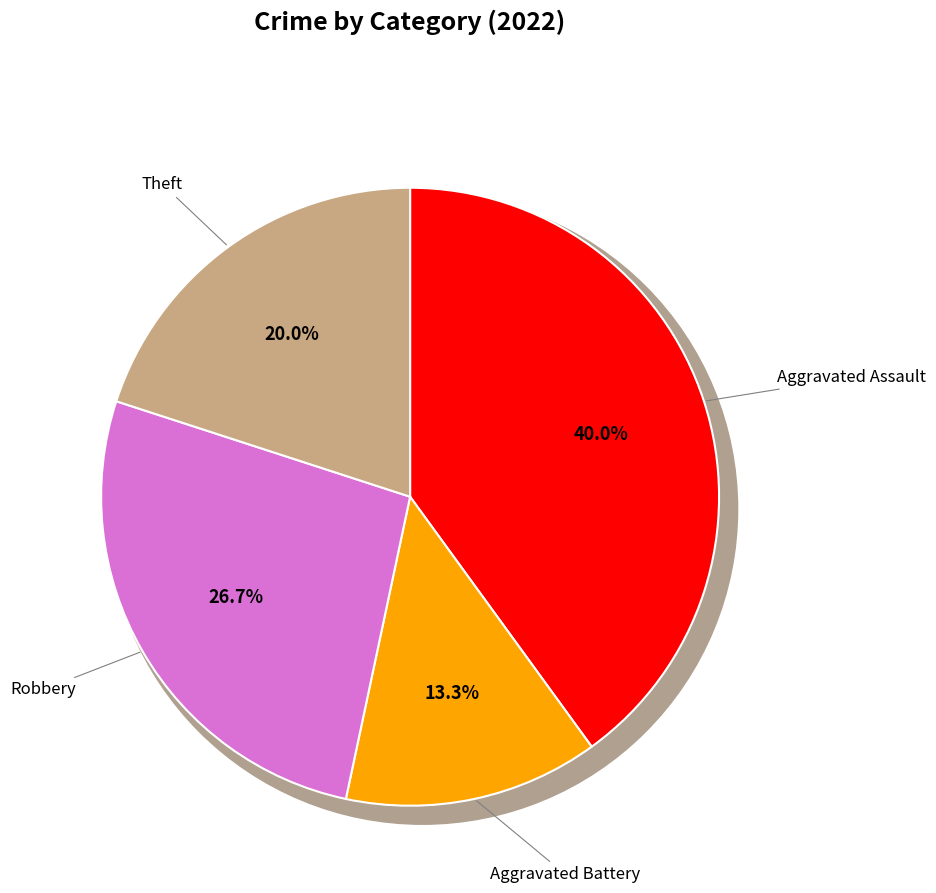

Is it true that Theft is 27% of the pie?

False